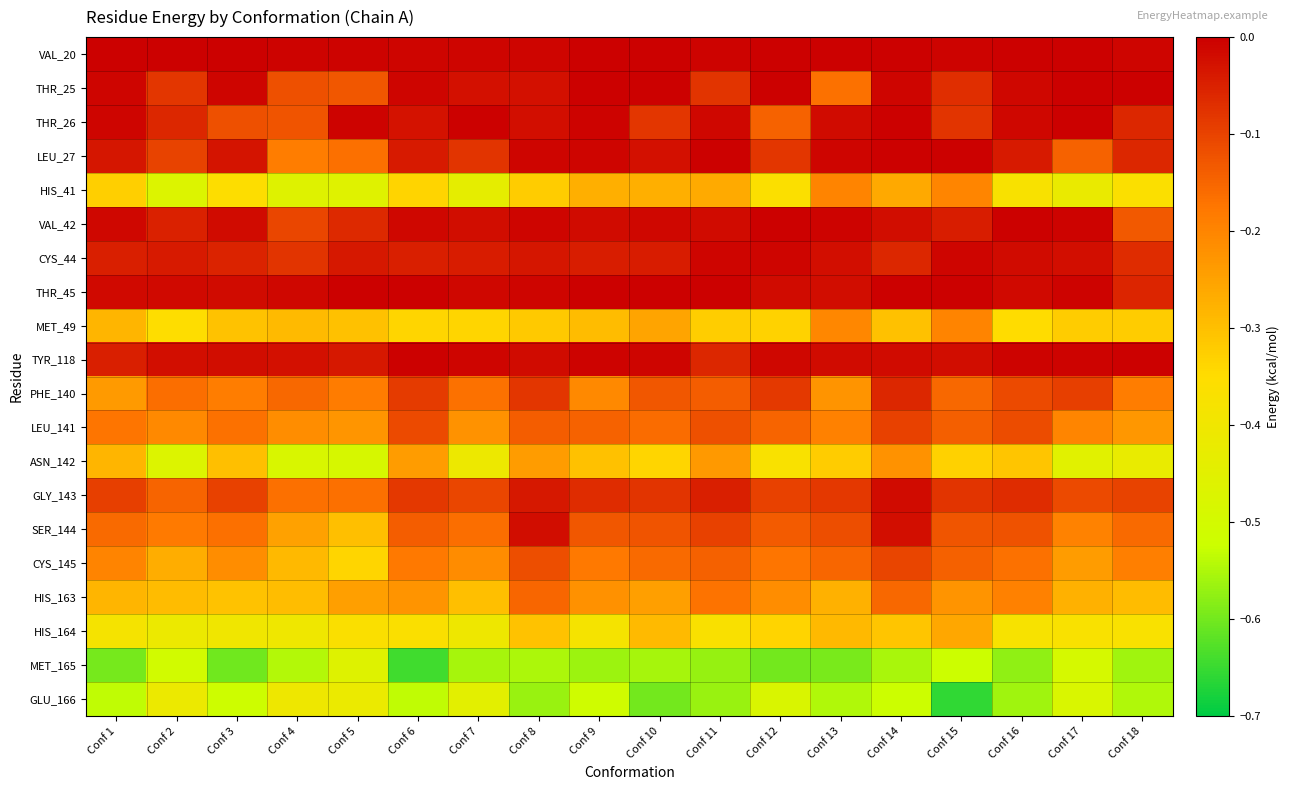

Reading left to right, extract all data points from this chart.

VAL_20: Conf 1=-0.0	Conf 2=-0.0	Conf 3=-0.0	Conf 4=-0.0	Conf 5=-0.0	Conf 6=-0.0	Conf 7=-0.0	Conf 8=-0.0	Conf 9=-0.0	Conf 10=-0.0	Conf 11=-0.0	Conf 12=-0.0	Conf 13=-0.0	Conf 14=-0.0	Conf 15=-0.0	Conf 16=-0.0	Conf 17=-0.0	Conf 18=-0.0
THR_25: Conf 1=-0.0	Conf 2=-0.1	Conf 3=-0.0	Conf 4=-0.1	Conf 5=-0.1	Conf 6=-0.0	Conf 7=-0.0	Conf 8=-0.0	Conf 9=-0.0	Conf 10=-0.0	Conf 11=-0.1	Conf 12=-0.0	Conf 13=-0.2	Conf 14=-0.0	Conf 15=-0.1	Conf 16=-0.0	Conf 17=-0.0	Conf 18=-0.0
THR_26: Conf 1=-0.0	Conf 2=-0.1	Conf 3=-0.1	Conf 4=-0.1	Conf 5=-0.0	Conf 6=-0.0	Conf 7=-0.0	Conf 8=-0.0	Conf 9=-0.0	Conf 10=-0.1	Conf 11=-0.0	Conf 12=-0.1	Conf 13=-0.0	Conf 14=-0.0	Conf 15=-0.1	Conf 16=-0.0	Conf 17=-0.0	Conf 18=-0.1
LEU_27: Conf 1=-0.0	Conf 2=-0.1	Conf 3=-0.0	Conf 4=-0.2	Conf 5=-0.2	Conf 6=-0.0	Conf 7=-0.1	Conf 8=-0.0	Conf 9=-0.0	Conf 10=-0.0	Conf 11=-0.0	Conf 12=-0.1	Conf 13=-0.0	Conf 14=-0.0	Conf 15=-0.0	Conf 16=-0.0	Conf 17=-0.1	Conf 18=-0.1
HIS_41: Conf 1=-0.3	Conf 2=-0.5	Conf 3=-0.4	Conf 4=-0.5	Conf 5=-0.5	Conf 6=-0.3	Conf 7=-0.4	Conf 8=-0.3	Conf 9=-0.3	Conf 10=-0.3	Conf 11=-0.3	Conf 12=-0.4	Conf 13=-0.2	Conf 14=-0.3	Conf 15=-0.2	Conf 16=-0.4	Conf 17=-0.4	Conf 18=-0.4
VAL_42: Conf 1=-0.0	Conf 2=-0.1	Conf 3=-0.0	Conf 4=-0.1	Conf 5=-0.1	Conf 6=-0.0	Conf 7=-0.0	Conf 8=-0.0	Conf 9=-0.0	Conf 10=-0.0	Conf 11=-0.0	Conf 12=-0.0	Conf 13=-0.0	Conf 14=-0.0	Conf 15=-0.0	Conf 16=-0.0	Conf 17=-0.0	Conf 18=-0.1
CYS_44: Conf 1=-0.0	Conf 2=-0.0	Conf 3=-0.1	Conf 4=-0.1	Conf 5=-0.0	Conf 6=-0.0	Conf 7=-0.0	Conf 8=-0.0	Conf 9=-0.0	Conf 10=-0.0	Conf 11=-0.0	Conf 12=-0.0	Conf 13=-0.0	Conf 14=-0.1	Conf 15=-0.0	Conf 16=-0.0	Conf 17=-0.0	Conf 18=-0.1
THR_45: Conf 1=-0.0	Conf 2=-0.0	Conf 3=-0.0	Conf 4=-0.0	Conf 5=-0.0	Conf 6=-0.0	Conf 7=-0.0	Conf 8=-0.0	Conf 9=-0.0	Conf 10=-0.0	Conf 11=-0.0	Conf 12=-0.0	Conf 13=-0.0	Conf 14=-0.0	Conf 15=-0.0	Conf 16=-0.0	Conf 17=-0.0	Conf 18=-0.1
MET_49: Conf 1=-0.3	Conf 2=-0.4	Conf 3=-0.3	Conf 4=-0.3	Conf 5=-0.3	Conf 6=-0.3	Conf 7=-0.3	Conf 8=-0.3	Conf 9=-0.3	Conf 10=-0.3	Conf 11=-0.3	Conf 12=-0.3	Conf 13=-0.2	Conf 14=-0.3	Conf 15=-0.2	Conf 16=-0.3	Conf 17=-0.3	Conf 18=-0.3
TYR_118: Conf 1=-0.0	Conf 2=-0.0	Conf 3=-0.0	Conf 4=-0.0	Conf 5=-0.0	Conf 6=-0.0	Conf 7=-0.0	Conf 8=-0.0	Conf 9=-0.0	Conf 10=-0.0	Conf 11=-0.1	Conf 12=-0.0	Conf 13=-0.0	Conf 14=-0.0	Conf 15=-0.0	Conf 16=-0.0	Conf 17=-0.0	Conf 18=-0.0
PHE_140: Conf 1=-0.2	Conf 2=-0.2	Conf 3=-0.2	Conf 4=-0.2	Conf 5=-0.2	Conf 6=-0.1	Conf 7=-0.2	Conf 8=-0.1	Conf 9=-0.2	Conf 10=-0.1	Conf 11=-0.1	Conf 12=-0.1	Conf 13=-0.2	Conf 14=-0.1	Conf 15=-0.2	Conf 16=-0.1	Conf 17=-0.1	Conf 18=-0.2
LEU_141: Conf 1=-0.2	Conf 2=-0.2	Conf 3=-0.2	Conf 4=-0.2	Conf 5=-0.2	Conf 6=-0.1	Conf 7=-0.2	Conf 8=-0.1	Conf 9=-0.1	Conf 10=-0.2	Conf 11=-0.1	Conf 12=-0.2	Conf 13=-0.2	Conf 14=-0.1	Conf 15=-0.1	Conf 16=-0.1	Conf 17=-0.2	Conf 18=-0.2
ASN_142: Conf 1=-0.3	Conf 2=-0.5	Conf 3=-0.3	Conf 4=-0.5	Conf 5=-0.5	Conf 6=-0.2	Conf 7=-0.4	Conf 8=-0.2	Conf 9=-0.3	Conf 10=-0.3	Conf 11=-0.2	Conf 12=-0.4	Conf 13=-0.3	Conf 14=-0.2	Conf 15=-0.3	Conf 16=-0.3	Conf 17=-0.5	Conf 18=-0.4
GLY_143: Conf 1=-0.1	Conf 2=-0.1	Conf 3=-0.1	Conf 4=-0.2	Conf 5=-0.2	Conf 6=-0.1	Conf 7=-0.1	Conf 8=-0.0	Conf 9=-0.1	Conf 10=-0.1	Conf 11=-0.0	Conf 12=-0.1	Conf 13=-0.1	Conf 14=-0.0	Conf 15=-0.1	Conf 16=-0.1	Conf 17=-0.1	Conf 18=-0.1
SER_144: Conf 1=-0.2	Conf 2=-0.2	Conf 3=-0.2	Conf 4=-0.2	Conf 5=-0.3	Conf 6=-0.1	Conf 7=-0.2	Conf 8=-0.0	Conf 9=-0.1	Conf 10=-0.1	Conf 11=-0.1	Conf 12=-0.1	Conf 13=-0.1	Conf 14=-0.0	Conf 15=-0.1	Conf 16=-0.1	Conf 17=-0.2	Conf 18=-0.2
CYS_145: Conf 1=-0.2	Conf 2=-0.3	Conf 3=-0.2	Conf 4=-0.3	Conf 5=-0.3	Conf 6=-0.2	Conf 7=-0.2	Conf 8=-0.1	Conf 9=-0.2	Conf 10=-0.2	Conf 11=-0.1	Conf 12=-0.2	Conf 13=-0.2	Conf 14=-0.1	Conf 15=-0.1	Conf 16=-0.2	Conf 17=-0.2	Conf 18=-0.2
HIS_163: Conf 1=-0.3	Conf 2=-0.3	Conf 3=-0.3	Conf 4=-0.3	Conf 5=-0.2	Conf 6=-0.2	Conf 7=-0.3	Conf 8=-0.2	Conf 9=-0.2	Conf 10=-0.2	Conf 11=-0.2	Conf 12=-0.2	Conf 13=-0.3	Conf 14=-0.2	Conf 15=-0.2	Conf 16=-0.2	Conf 17=-0.3	Conf 18=-0.3
HIS_164: Conf 1=-0.4	Conf 2=-0.4	Conf 3=-0.4	Conf 4=-0.4	Conf 5=-0.4	Conf 6=-0.4	Conf 7=-0.4	Conf 8=-0.3	Conf 9=-0.4	Conf 10=-0.3	Conf 11=-0.4	Conf 12=-0.3	Conf 13=-0.3	Conf 14=-0.3	Conf 15=-0.3	Conf 16=-0.4	Conf 17=-0.4	Conf 18=-0.4
MET_165: Conf 1=-0.6	Conf 2=-0.5	Conf 3=-0.6	Conf 4=-0.5	Conf 5=-0.5	Conf 6=-0.6	Conf 7=-0.6	Conf 8=-0.6	Conf 9=-0.6	Conf 10=-0.6	Conf 11=-0.6	Conf 12=-0.6	Conf 13=-0.6	Conf 14=-0.6	Conf 15=-0.5	Conf 16=-0.6	Conf 17=-0.5	Conf 18=-0.6
GLU_166: Conf 1=-0.5	Conf 2=-0.4	Conf 3=-0.5	Conf 4=-0.4	Conf 5=-0.4	Conf 6=-0.5	Conf 7=-0.4	Conf 8=-0.6	Conf 9=-0.5	Conf 10=-0.6	Conf 11=-0.6	Conf 12=-0.5	Conf 13=-0.5	Conf 14=-0.5	Conf 15=-0.7	Conf 16=-0.6	Conf 17=-0.5	Conf 18=-0.5